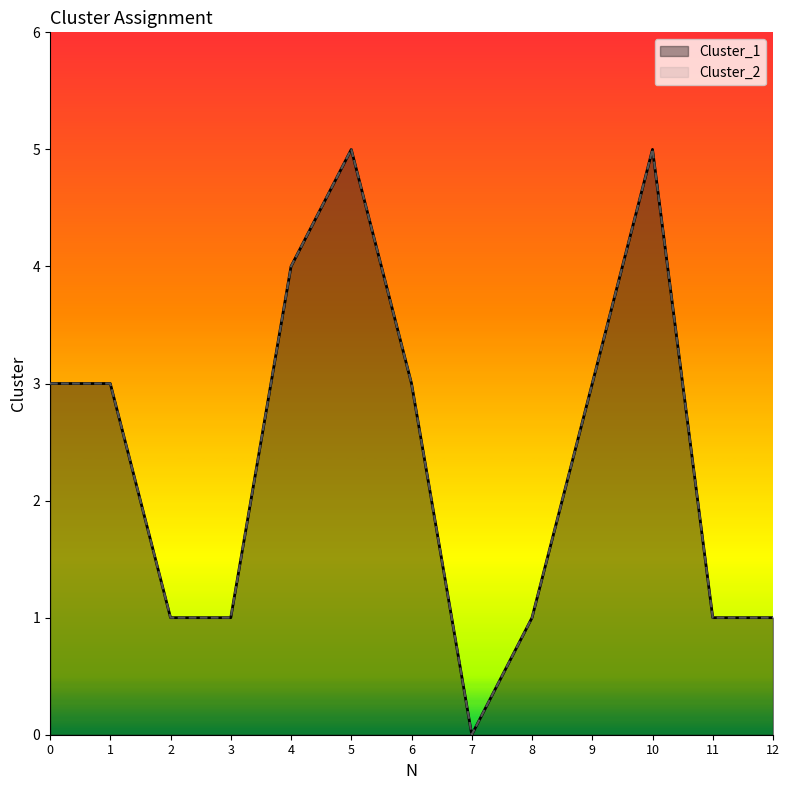

Which series has the largest total across all categories?

Cluster_1